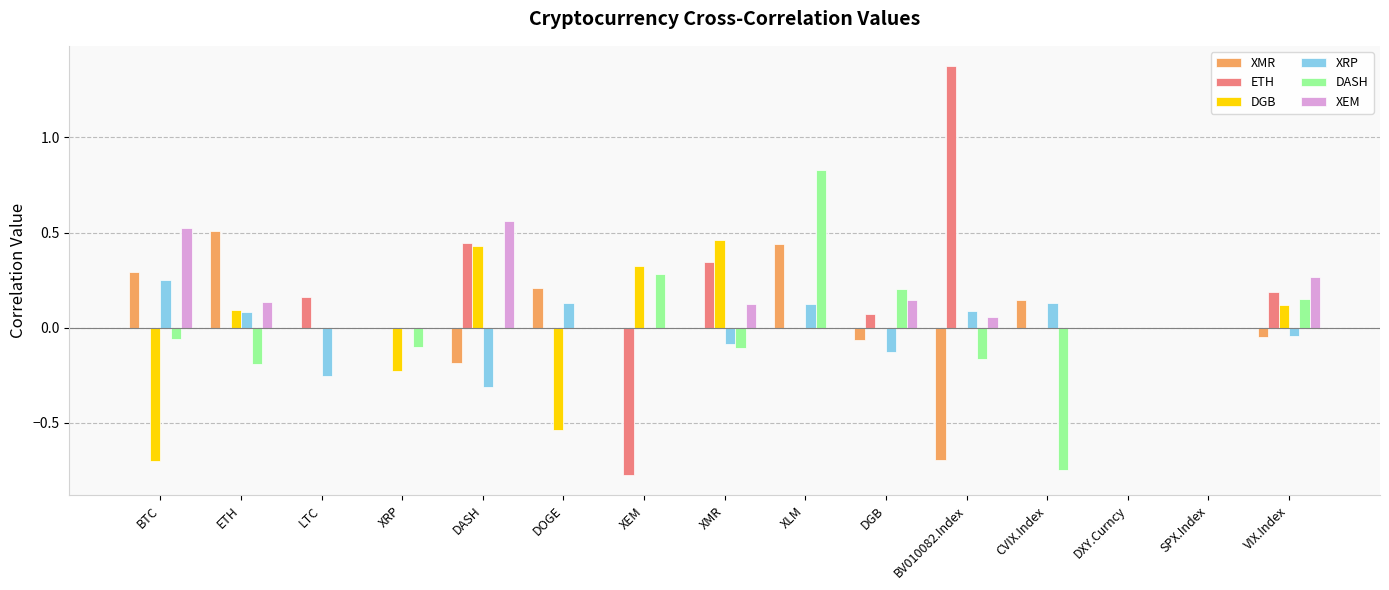

Is it true that DGB equals 0.0 at CVIX.Index?

True